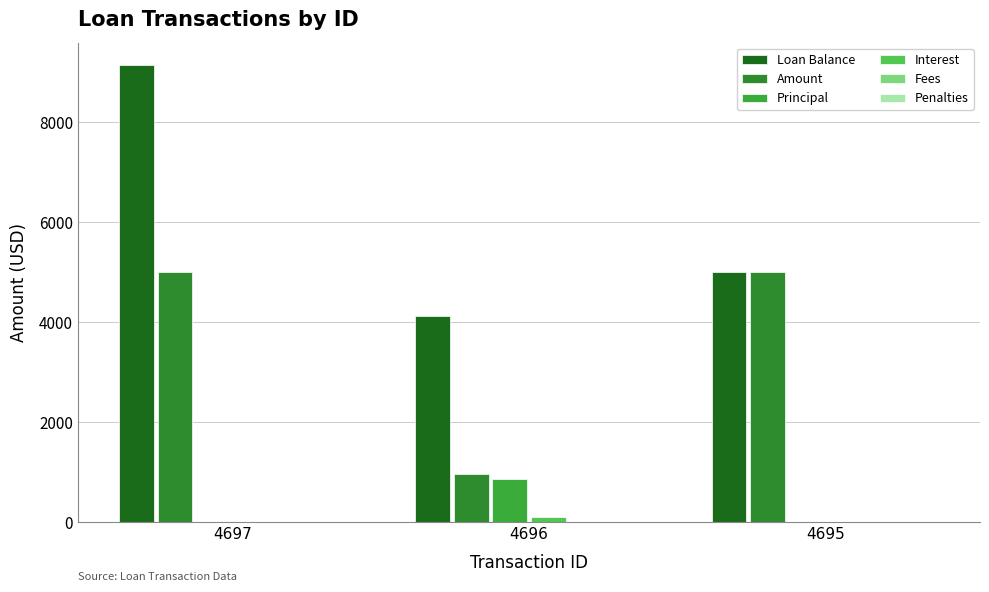

At which label is Interest closest to 50?

4697